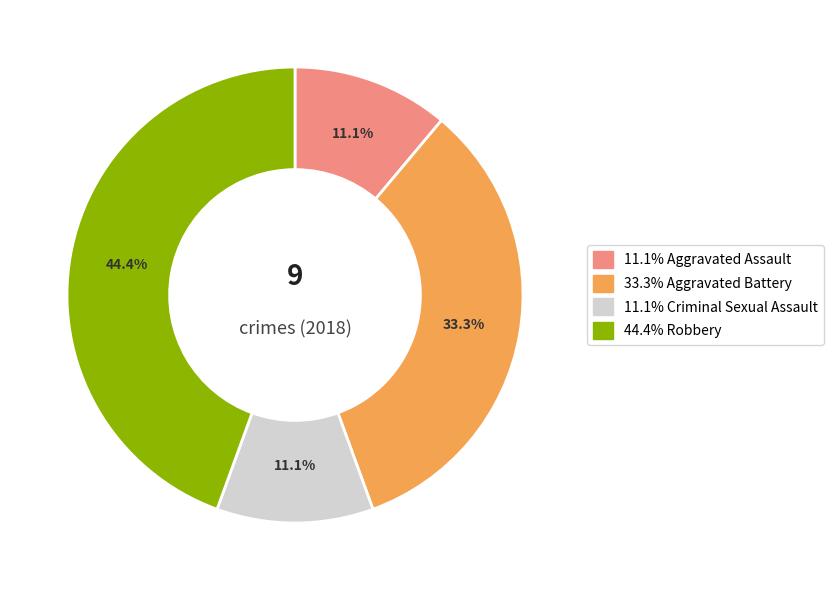

Is there any slice that represents more than half of the pie?

No